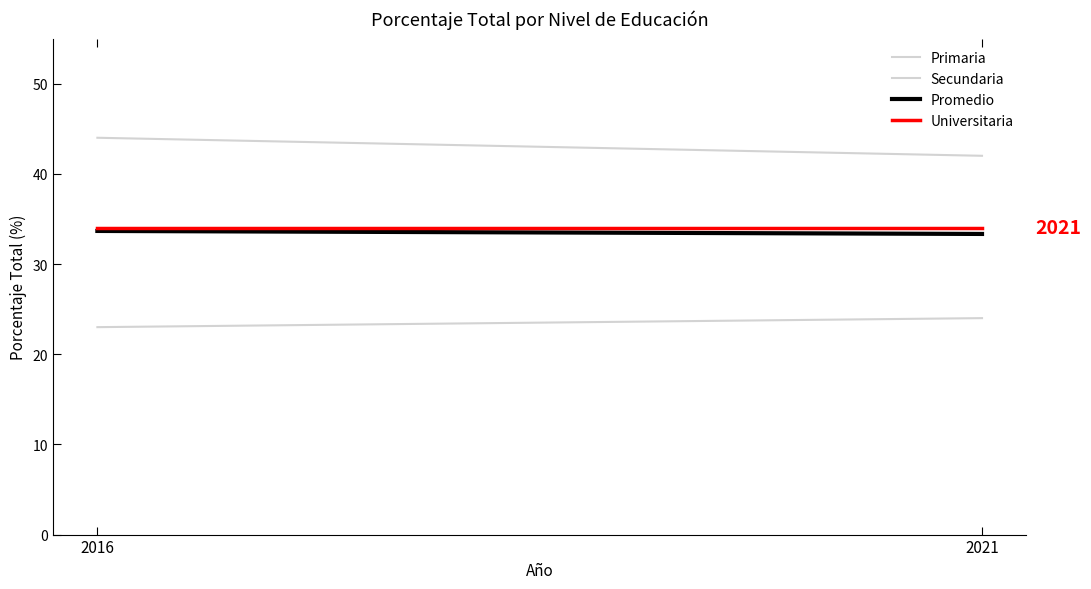

Which label corresponds to the smallest value in the chart?

2016